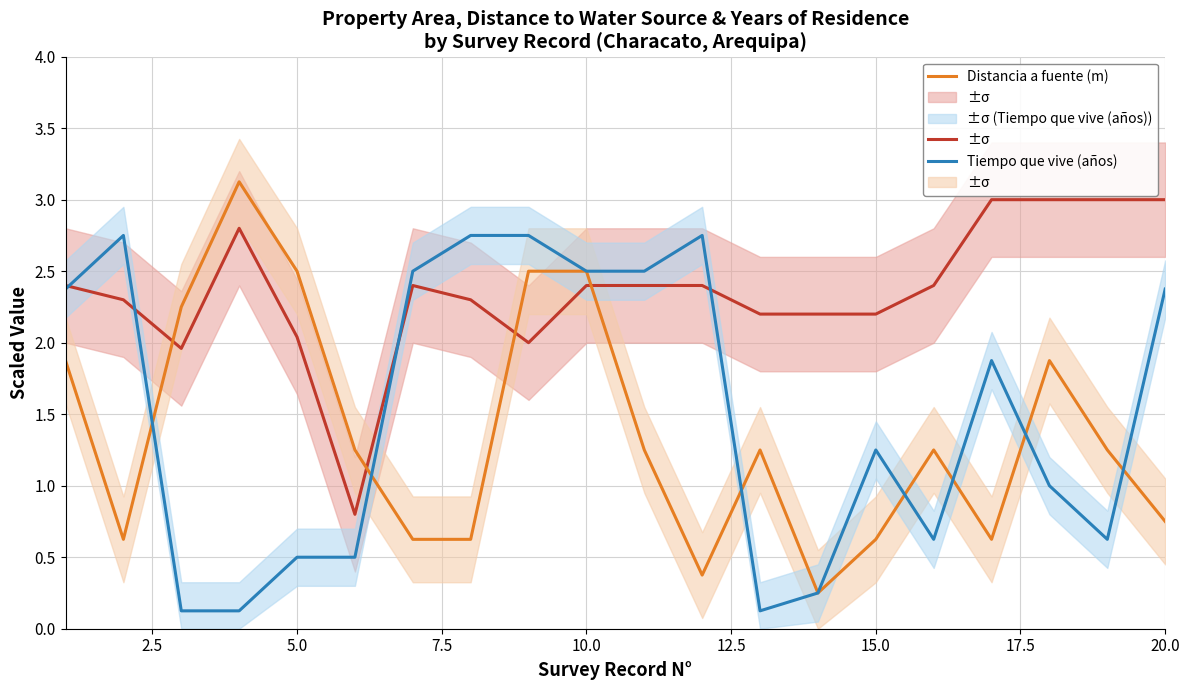

What is the minimum value for Tiempo que vive (años)?

0.1